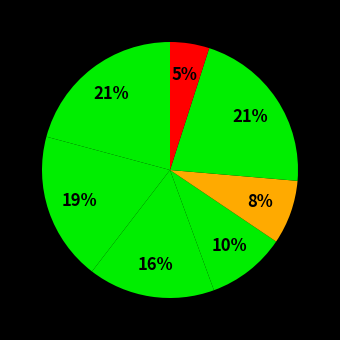

To the nearest percent, what is the difference between the largest and smallest slice percentages?

16%